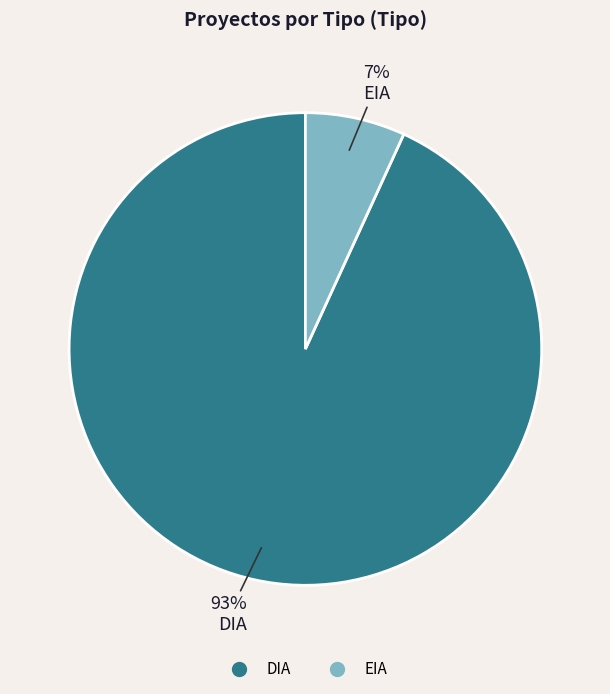

Is there a majority slice in this chart?

Yes